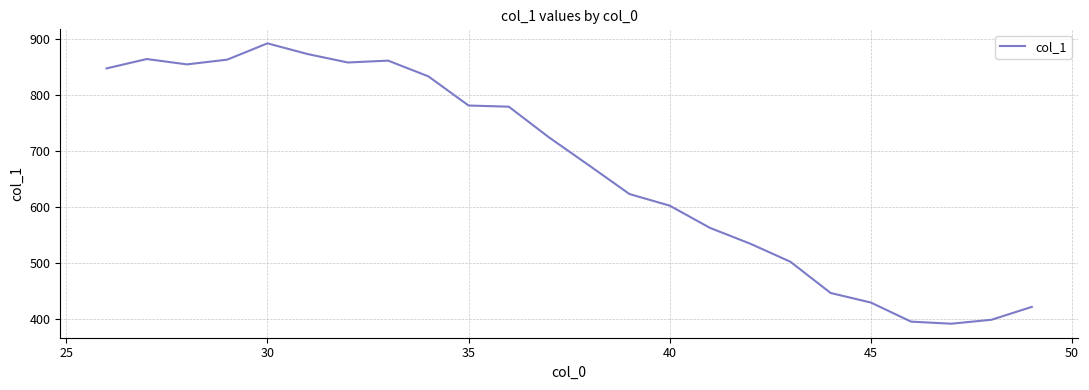

What is the maximum value shown in the chart?

891.8